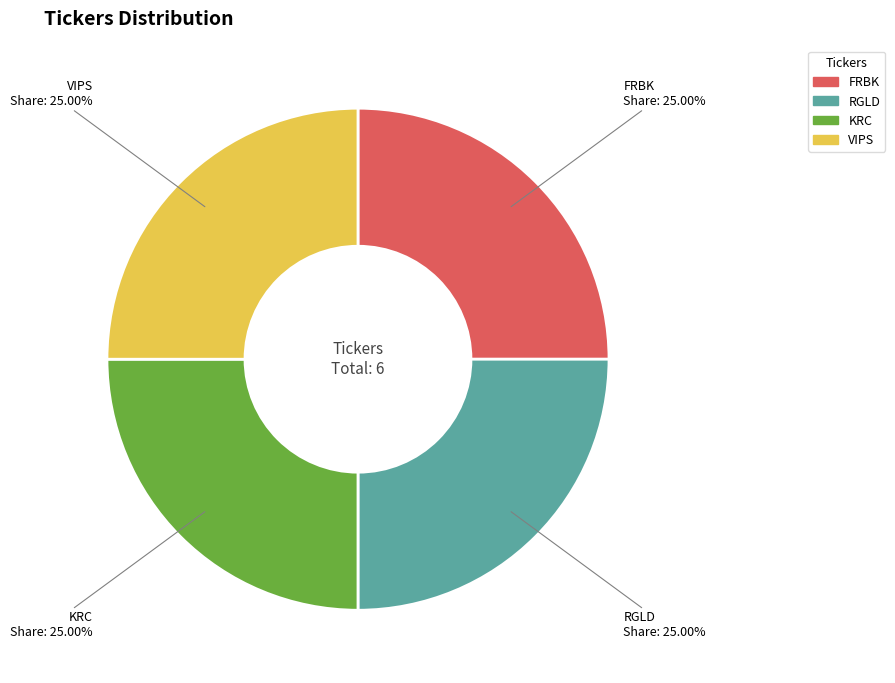

Is there any slice that represents more than half of the pie?

No